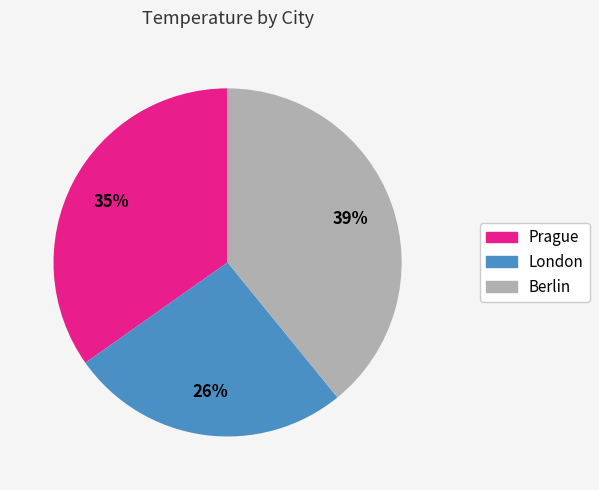

True or false: London accounts for 26% of the total.

True